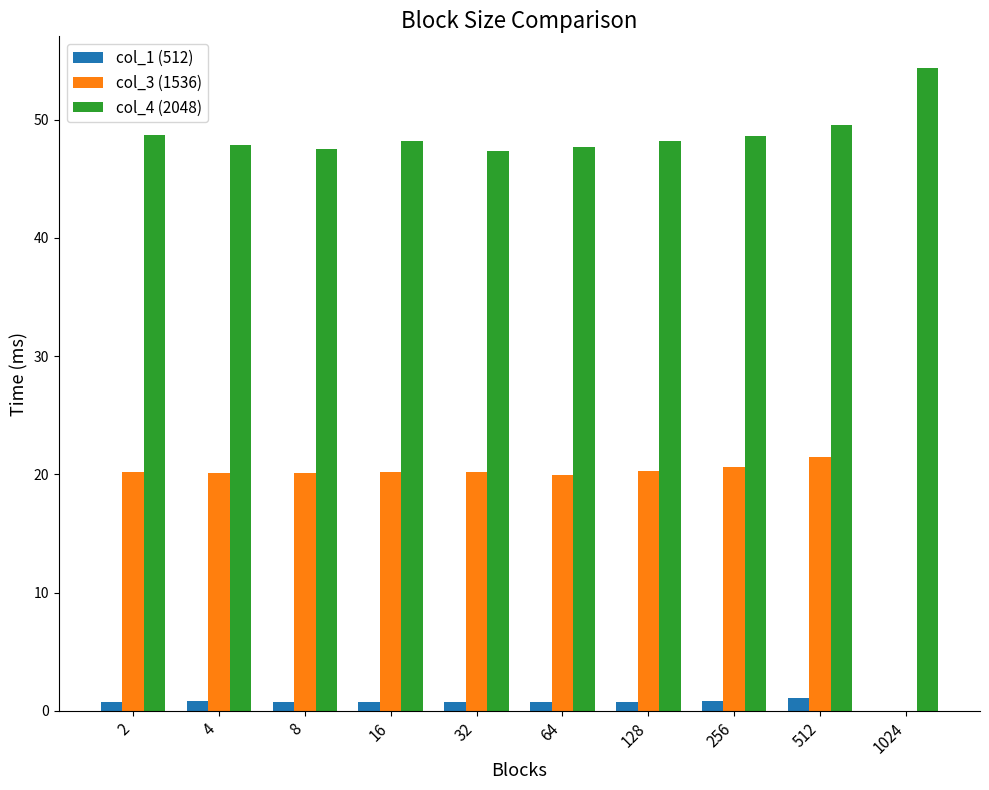

The value of col_3 (1536) at 2 is 20.2. True or false?

True